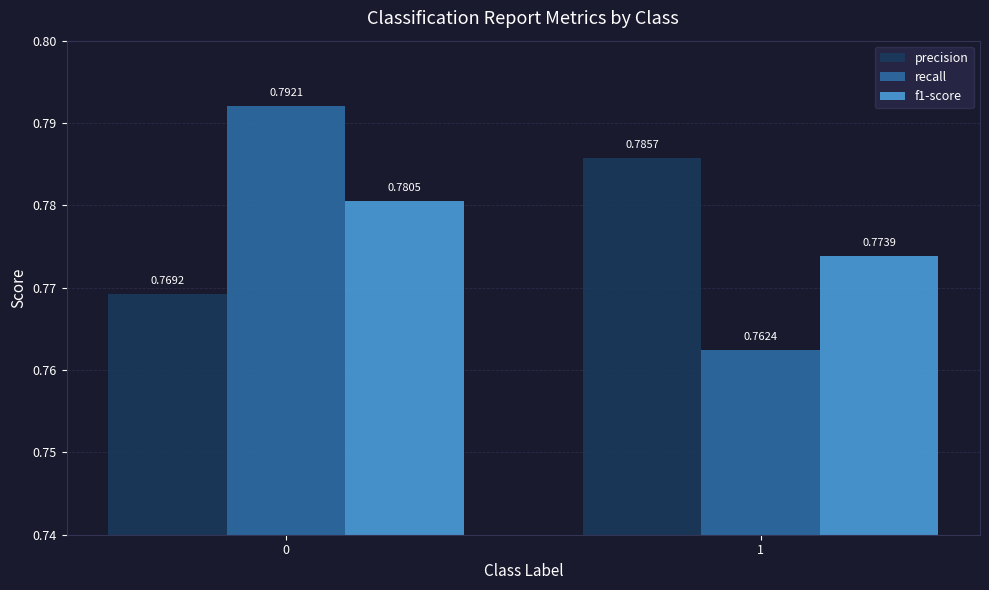

How many categories are shown in the chart?

2